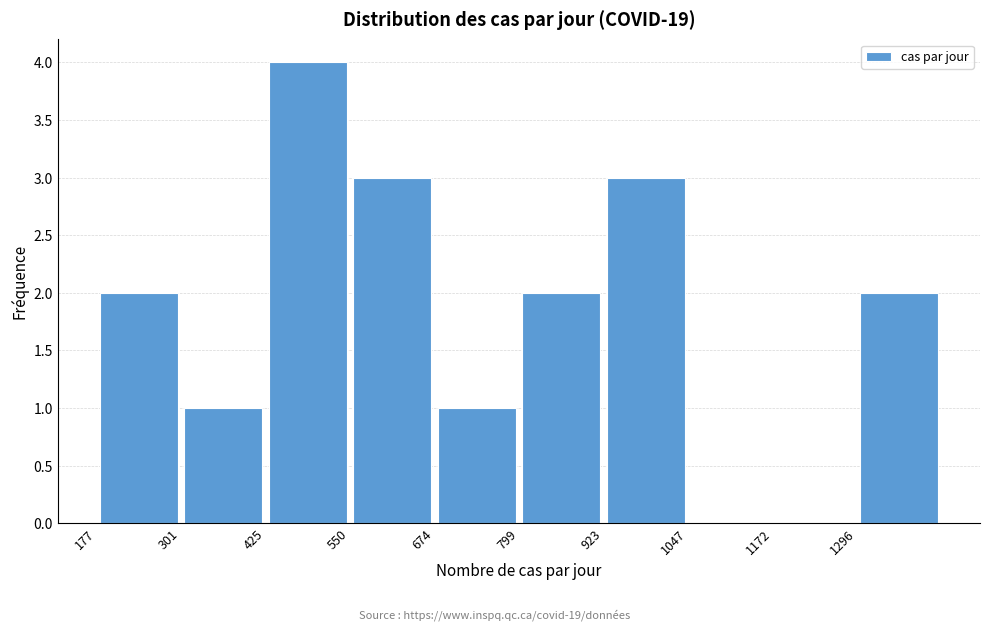

Which range on the x-axis has the tallest bar?

420 to 560